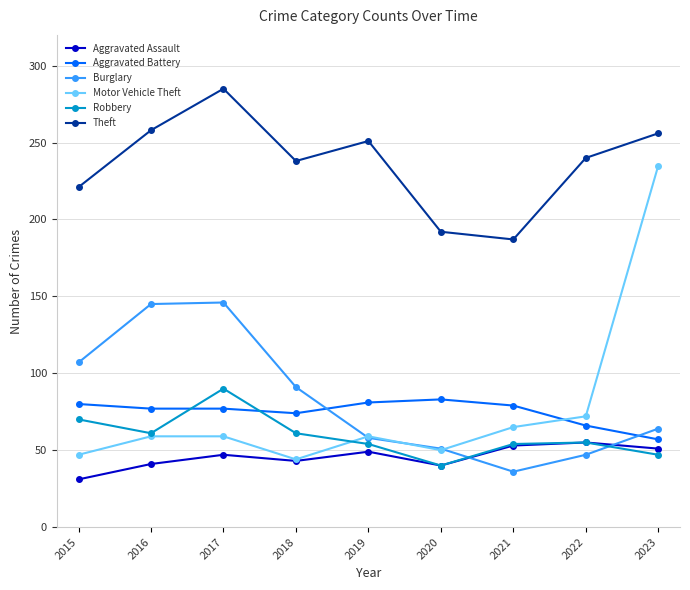

At which category does Burglary reach its first local valley?

2021